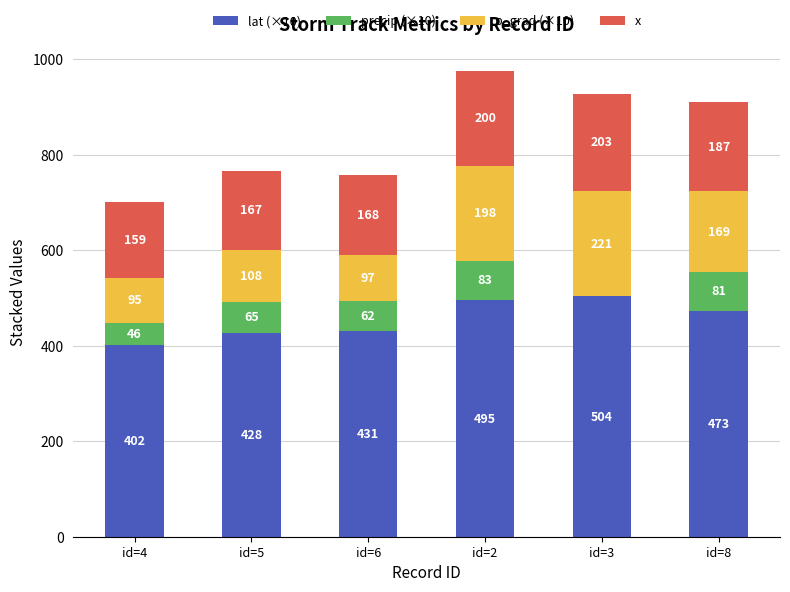

At which label does lat (×10) reach its peak?

id=3